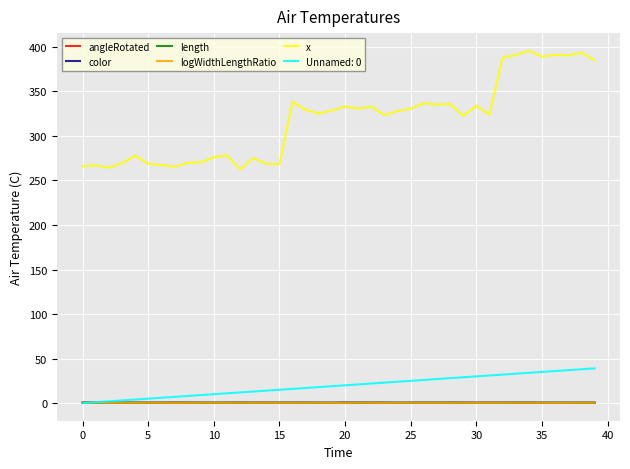

Which series has the largest range (max minus min)?

x